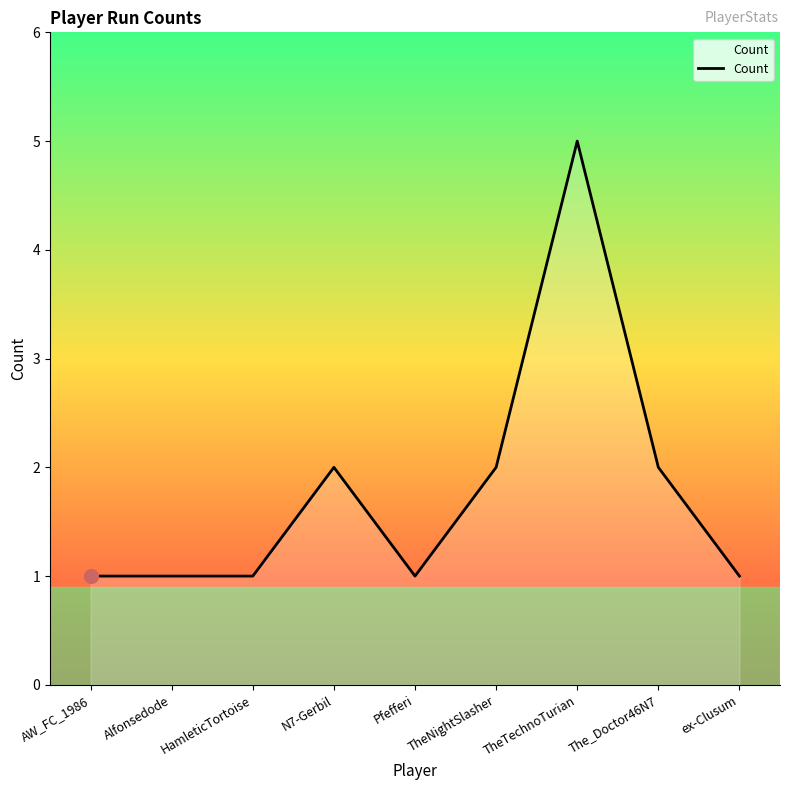

What is the ratio of the value at N7-Gerbil to the value at The_Doctor46N7?

1.0